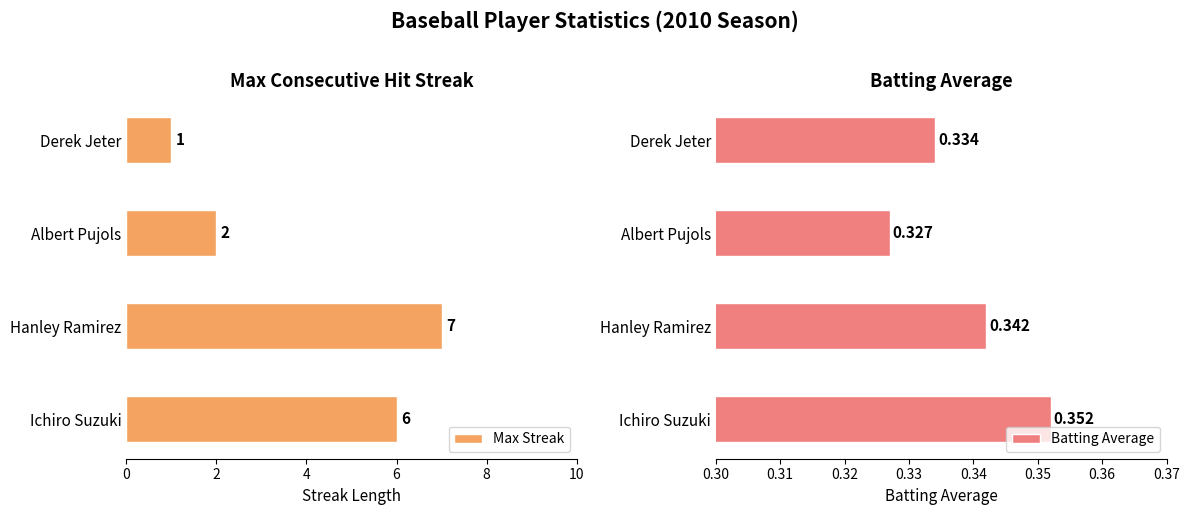

What is the value of the Max Streak bar at the 2nd from the left?

7.0